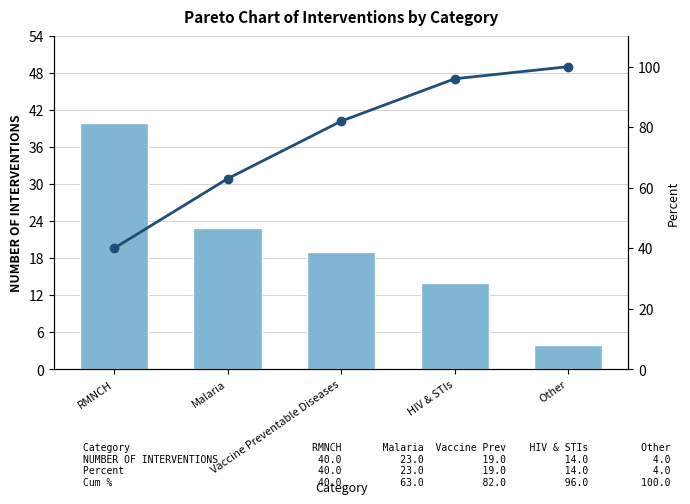

Does the chart contain any negative values?

No